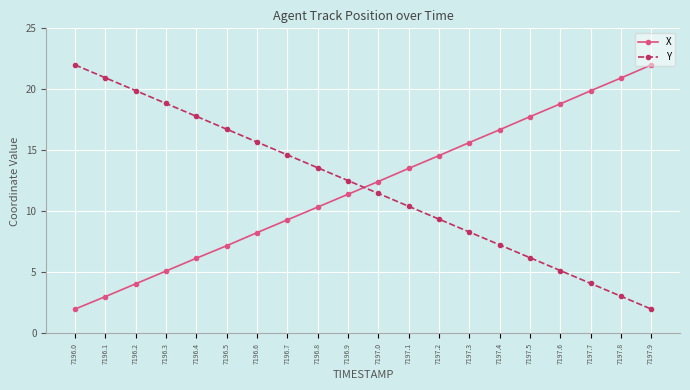

What is the total value across all series at 7197.6?

24.0